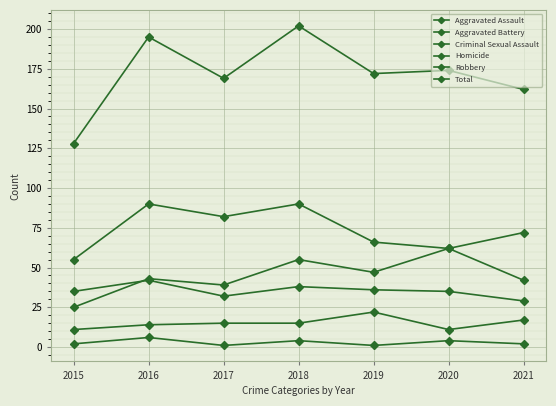

Reading left to right, list all the values displayed in this chart.

Aggravated Assault: 2015=25	2016=43	2017=39	2018=55	2019=47	2020=62	2021=42
Aggravated Battery: 2015=35	2016=42	2017=32	2018=38	2019=36	2020=35	2021=29
Criminal Sexual Assault: 2015=11	2016=14	2017=15	2018=15	2019=22	2020=11	2021=17
Homicide: 2015=2	2016=6	2017=1	2018=4	2019=1	2020=4	2021=2
Robbery: 2015=55	2016=90	2017=82	2018=90	2019=66	2020=62	2021=72
Total: 2015=128	2016=195	2017=169	2018=202	2019=172	2020=174	2021=162